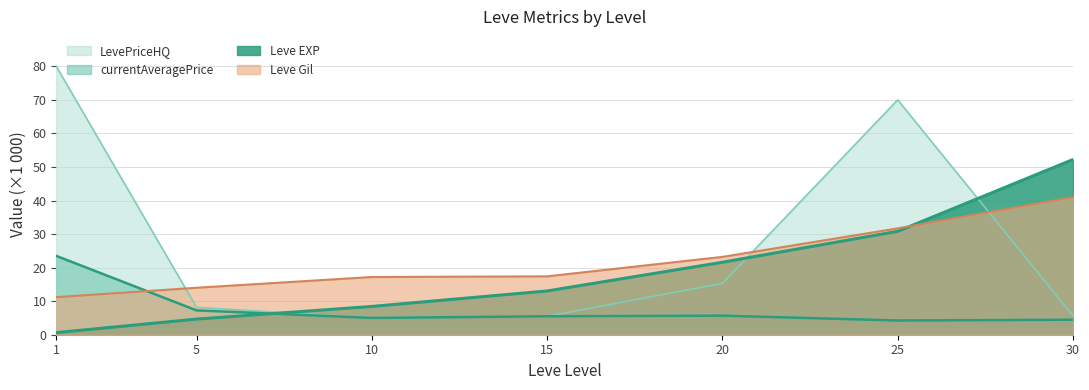

Which has a higher value, 5 or 10?

10